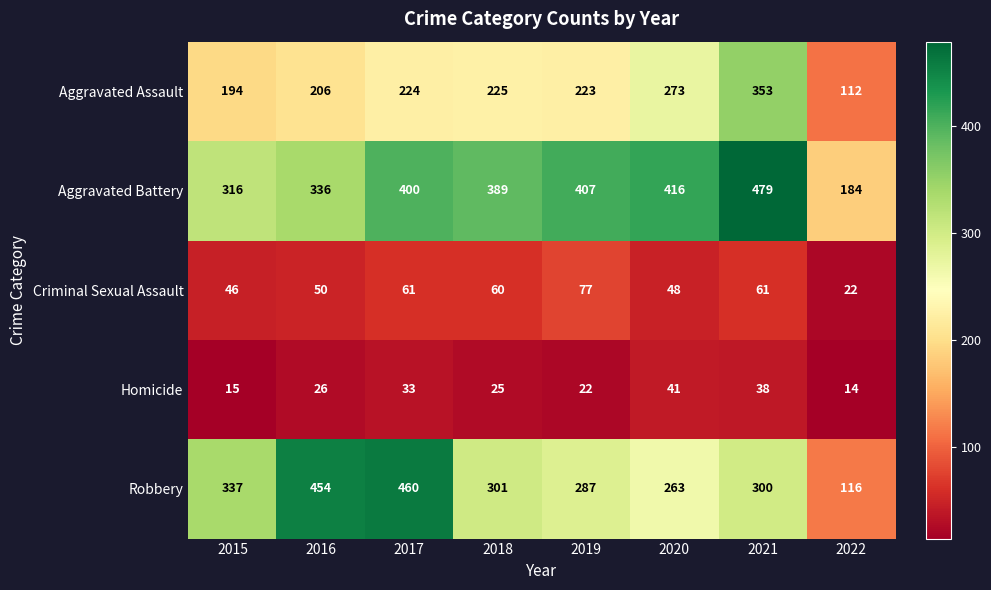

Count the number of categories in the chart.

8